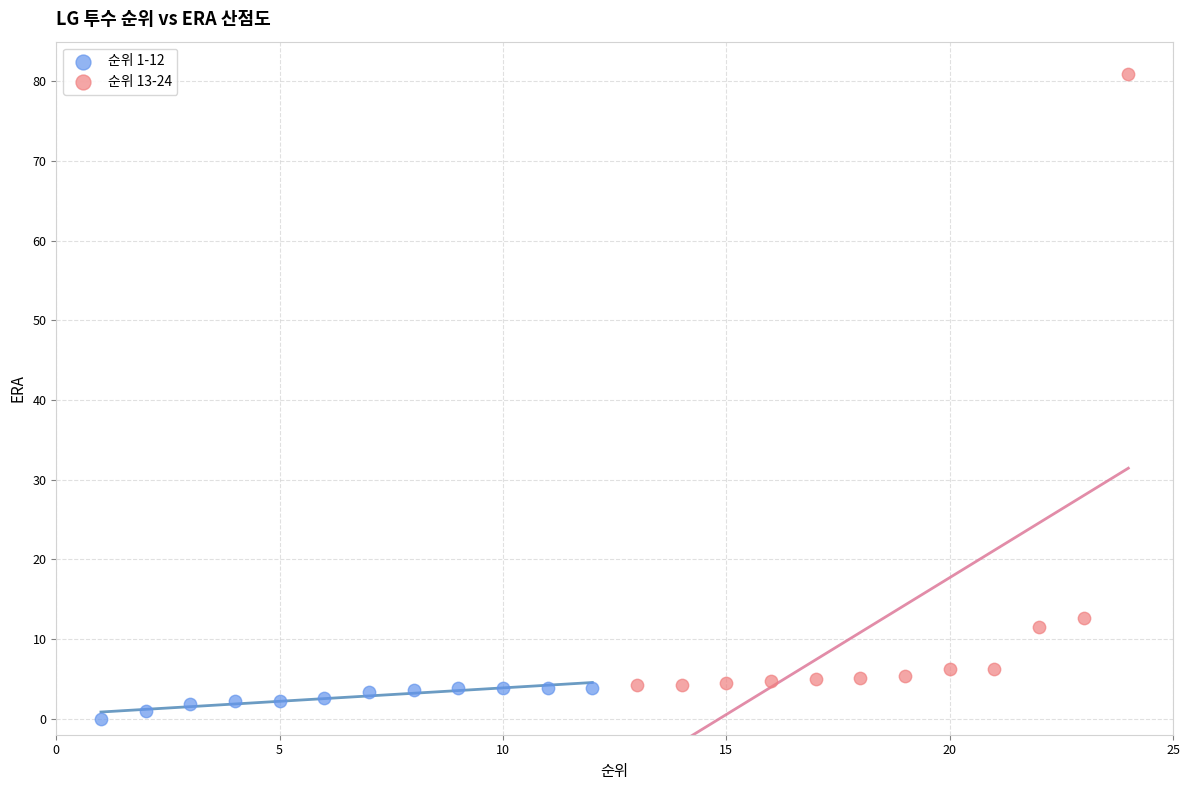

Which series reaches the minimum Y coordinate?

순위 1-12